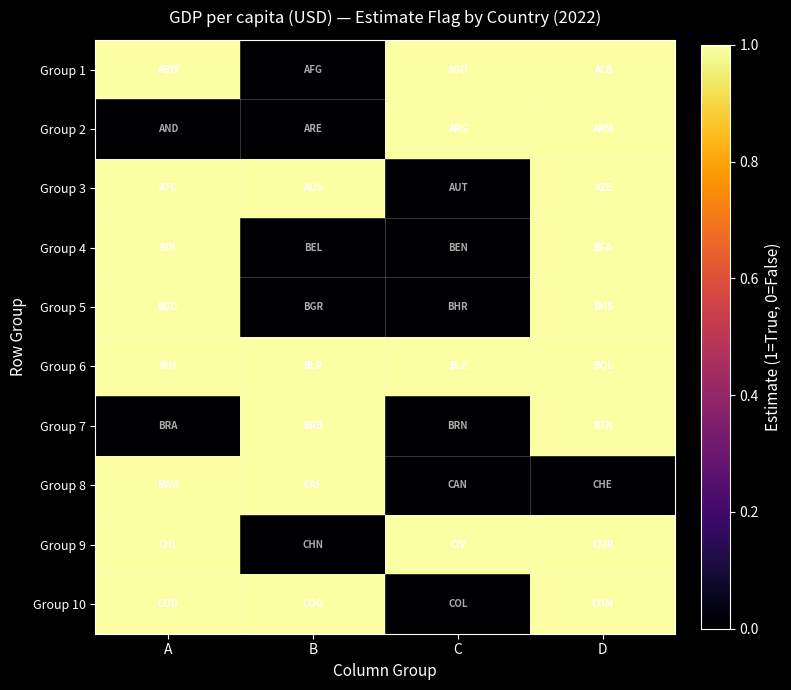

Reading right to left, transcribe all the data shown in this chart.

Group 1: D=1	C=1	B=0	A=1
Group 2: D=1	C=1	B=0	A=0
Group 3: D=1	C=0	B=1	A=1
Group 4: D=1	C=0	B=0	A=1
Group 5: D=1	C=0	B=0	A=1
Group 6: D=1	C=1	B=1	A=1
Group 7: D=1	C=0	B=1	A=0
Group 8: D=0	C=0	B=1	A=1
Group 9: D=1	C=1	B=0	A=1
Group 10: D=1	C=0	B=1	A=1